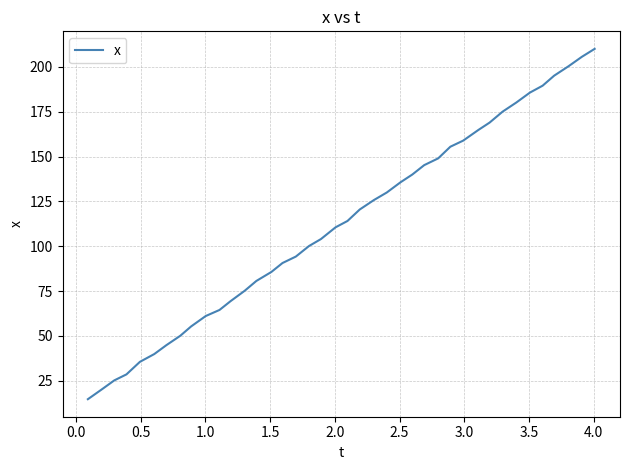

What is the greatest value displayed?

210.0